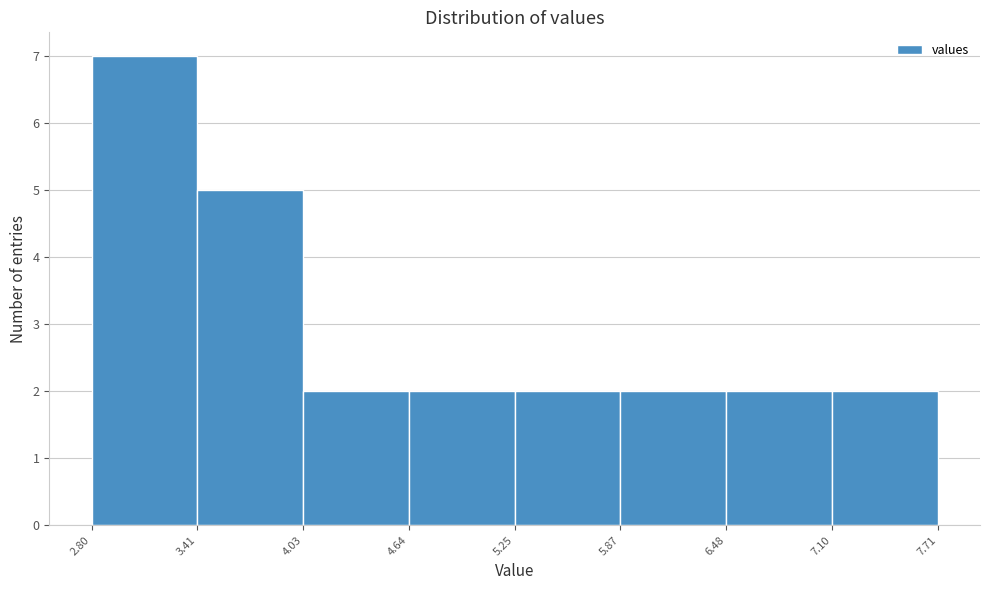

Reading left to right, list every bar in this chart as the range it spans on the x-axis followed by its height. The values are not printed on the chart, so give them approximately, as read against the axis.

2.80 to 3.41: 7
3.41 to 4.03: 5
4.03 to 4.64: 2
4.64 to 5.25: 2
5.25 to 5.87: 2
5.87 to 6.48: 2
6.48 to 7.10: 2
7.10 to 7.71: 2